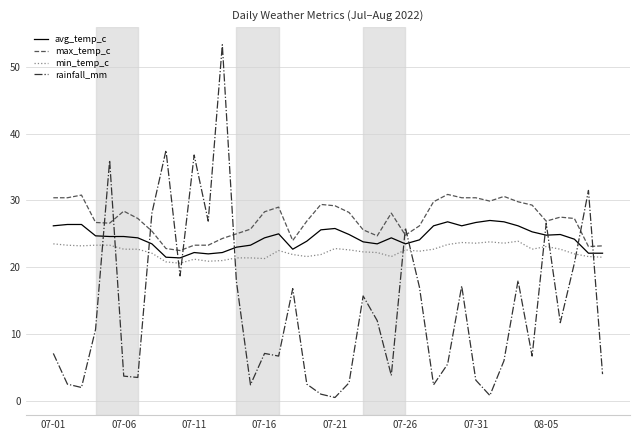

Which series has the largest total across all categories?

max_temp_c